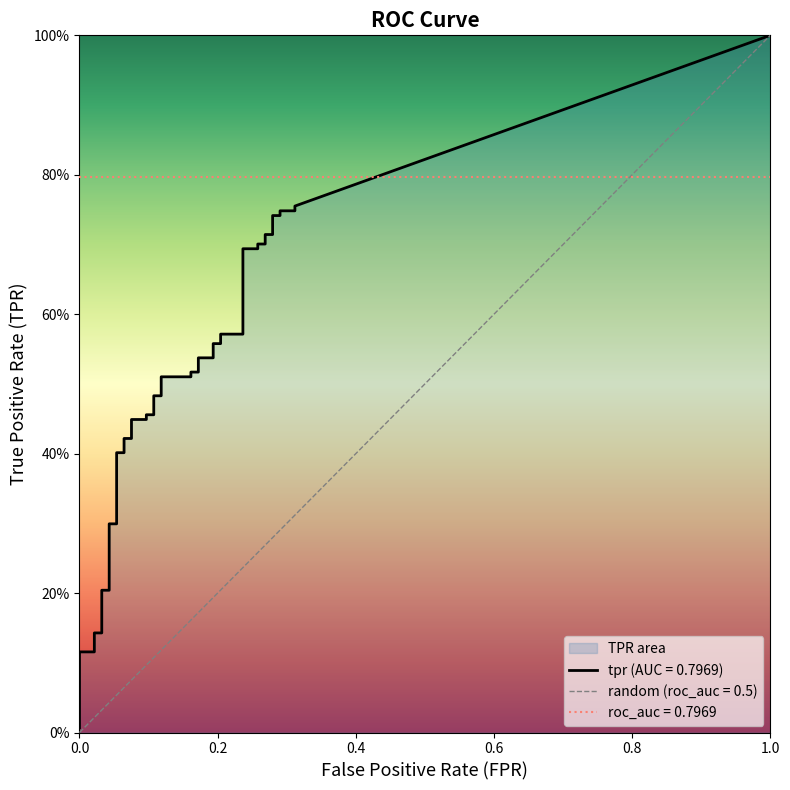

Is this an area chart (filled region under the line)?

No